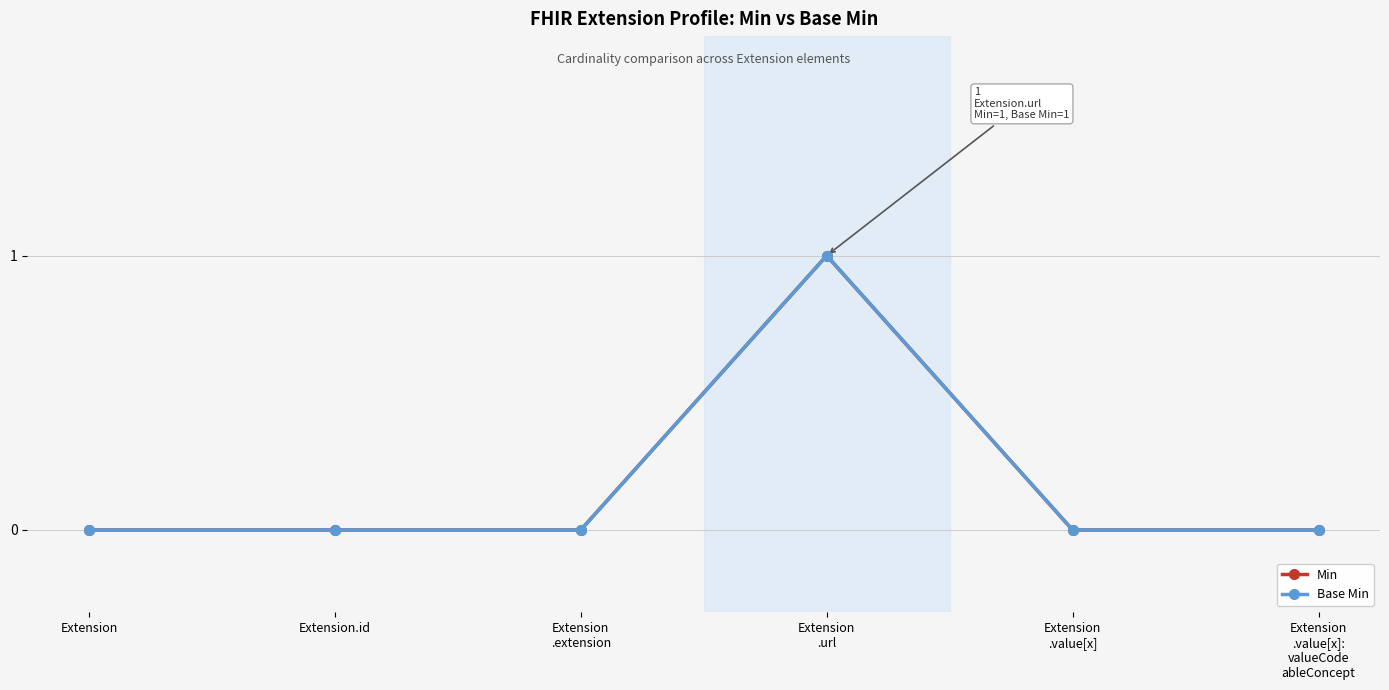

What is the label of the 4th point from the right?

Extension
.extension